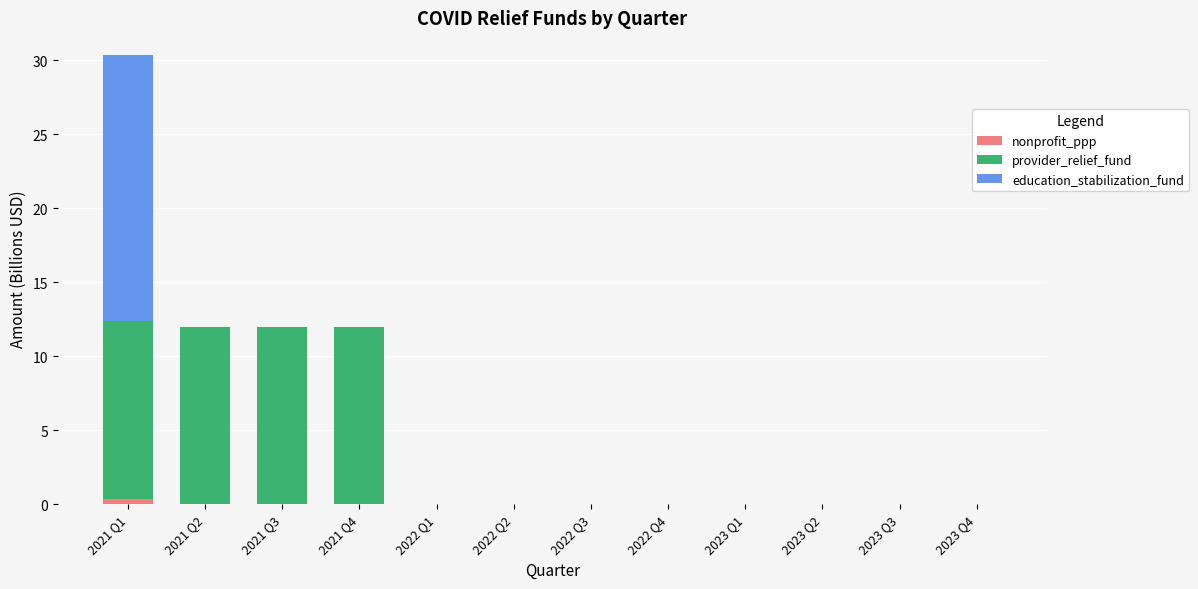

What is the sum of all nonprofit_ppp values?

0.4